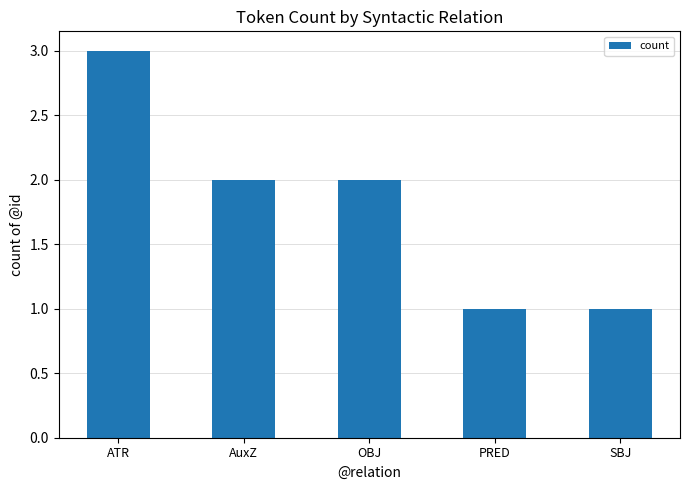

Are the bars horizontal?

No